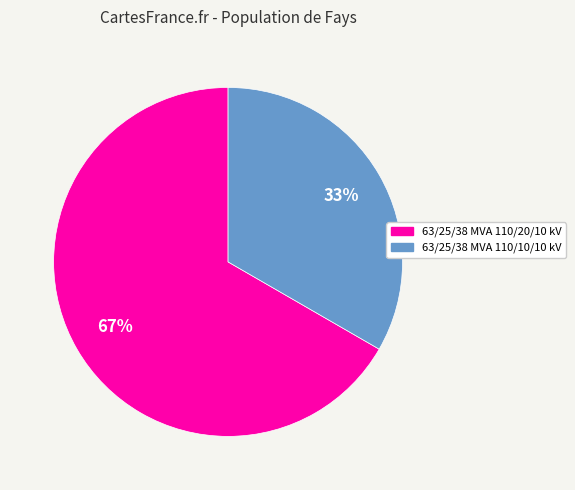

Is there a majority slice in this chart?

Yes